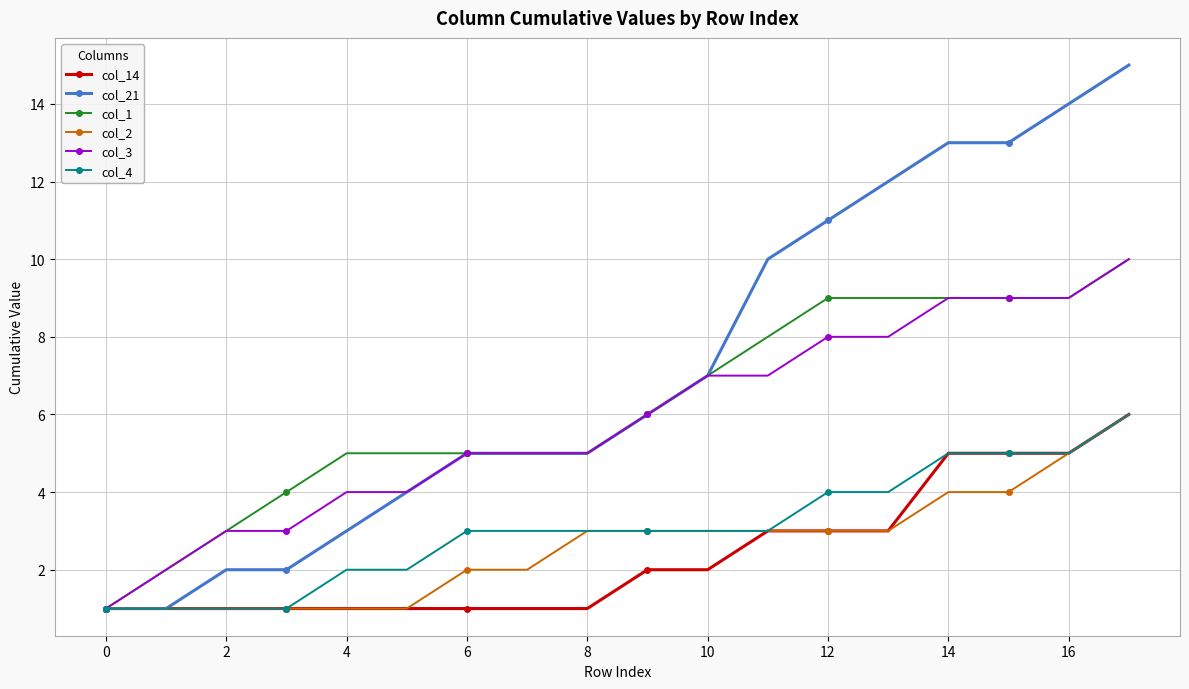

What is the maximum value shown in the chart?

15